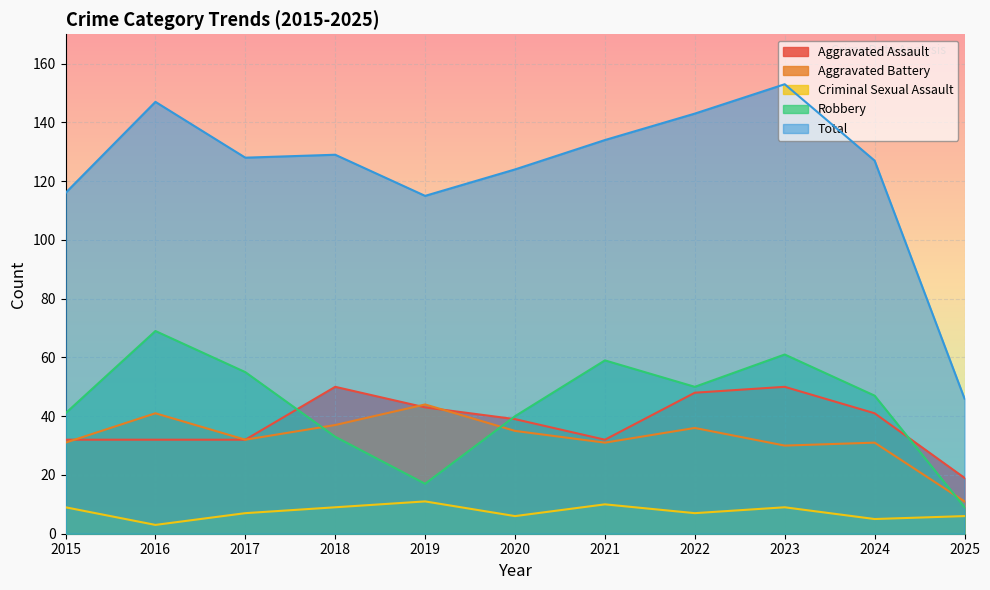

Between which two adjacent categories do Robbery and Aggravated Assault first intersect?

2017 and 2018